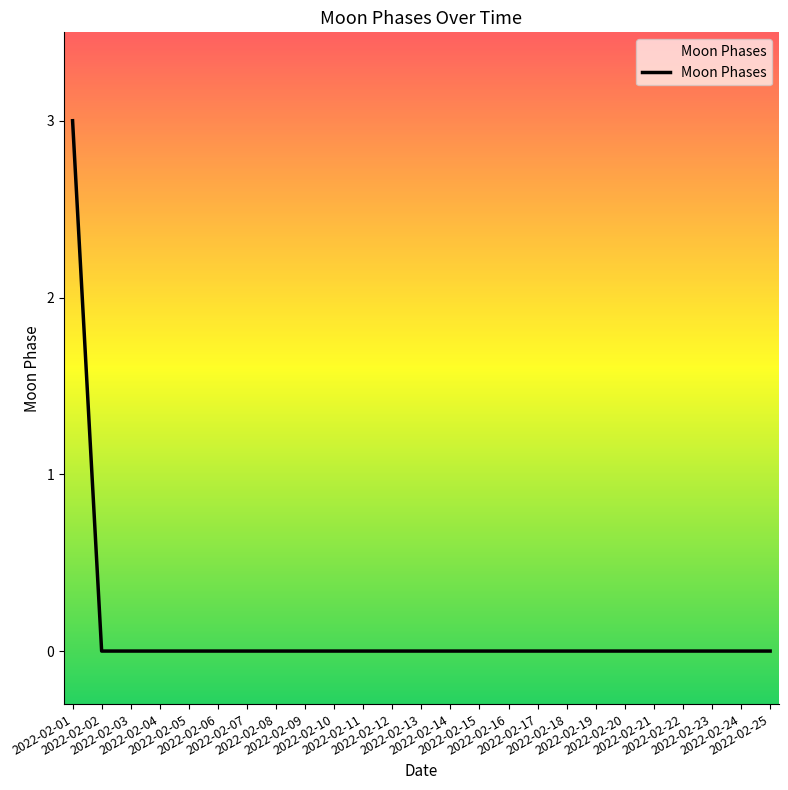

What is the difference between the maximum and minimum values?

3